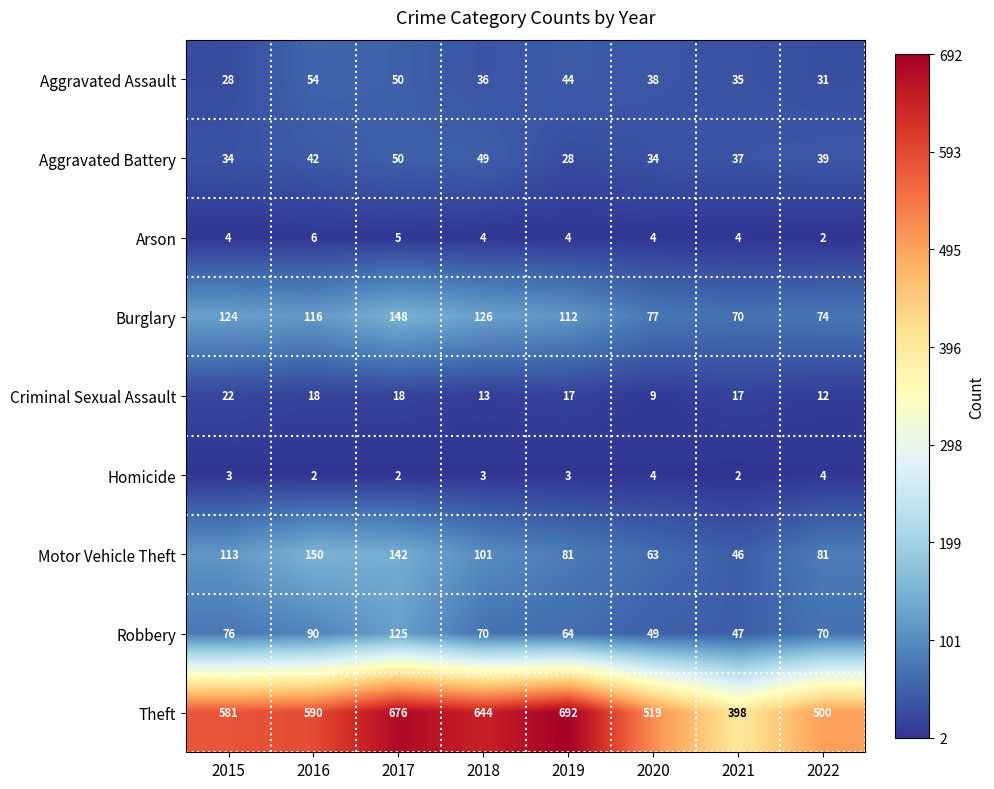

Rank the series by their maximum value, from highest to lowest.

Theft, Motor Vehicle Theft, Burglary, Robbery, Aggravated Assault, Aggravated Battery, Criminal Sexual Assault, Arson, Homicide